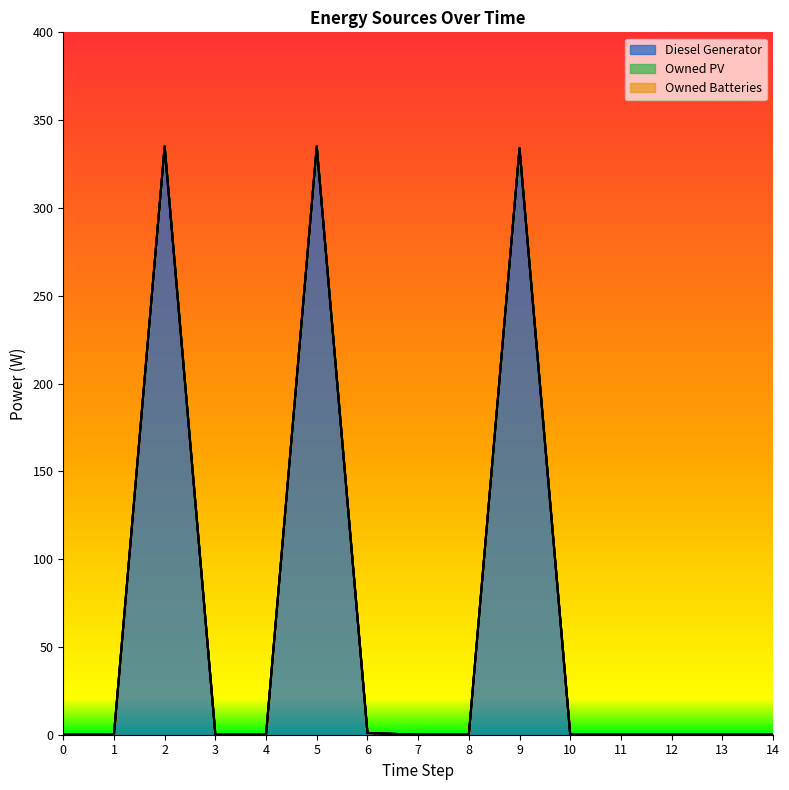

Where is the first local maximum for Diesel Generator?

2